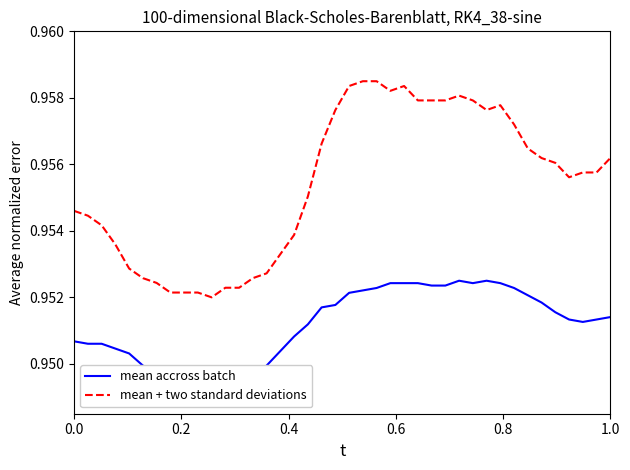

True or false: mean + two standard deviations and mean accross batch cross at least once.

False